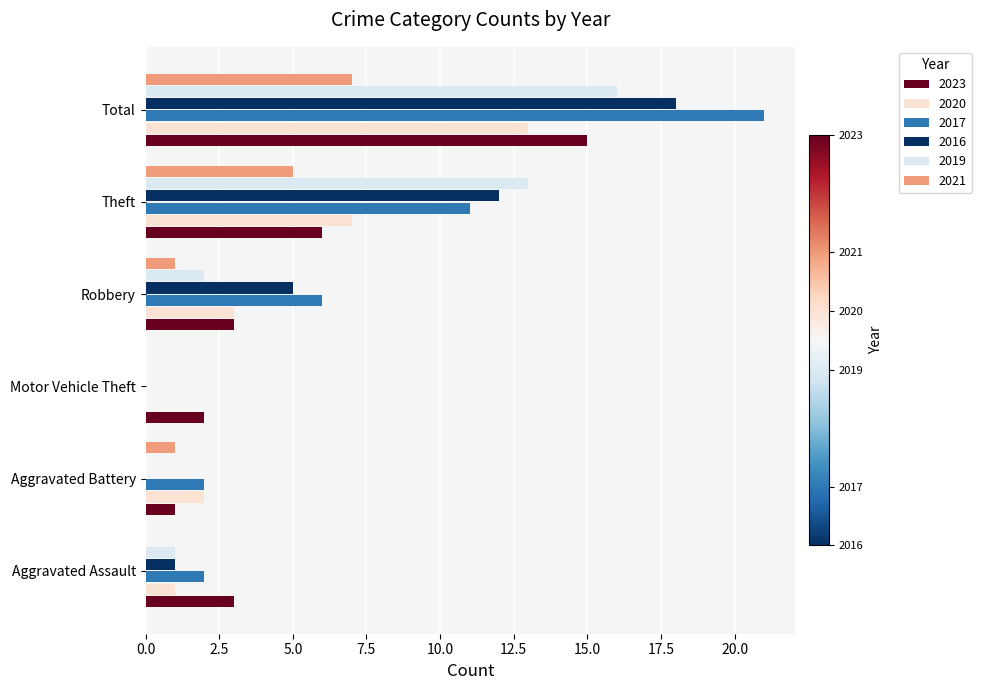

Between Aggravated Assault and Motor Vehicle Theft, which series saw the biggest shift?

2017